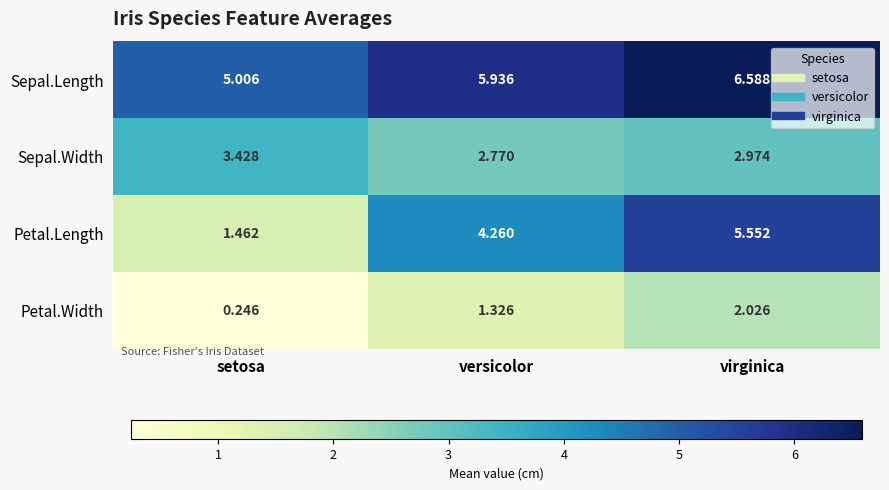

Rank the series by their average value, from lowest to highest.

Petal.Width, Sepal.Width, Petal.Length, Sepal.Length